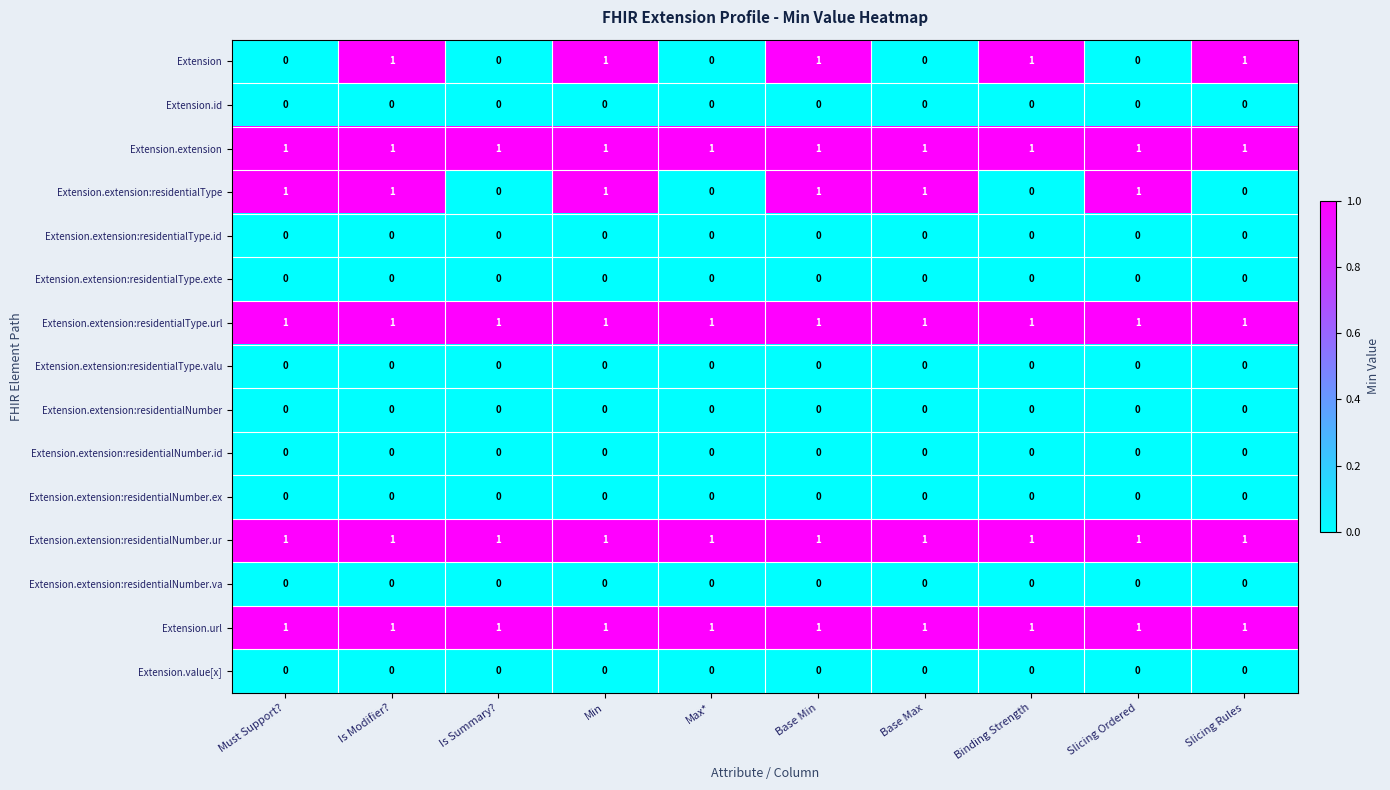

At how many categories does at least one series exceed 0?

10